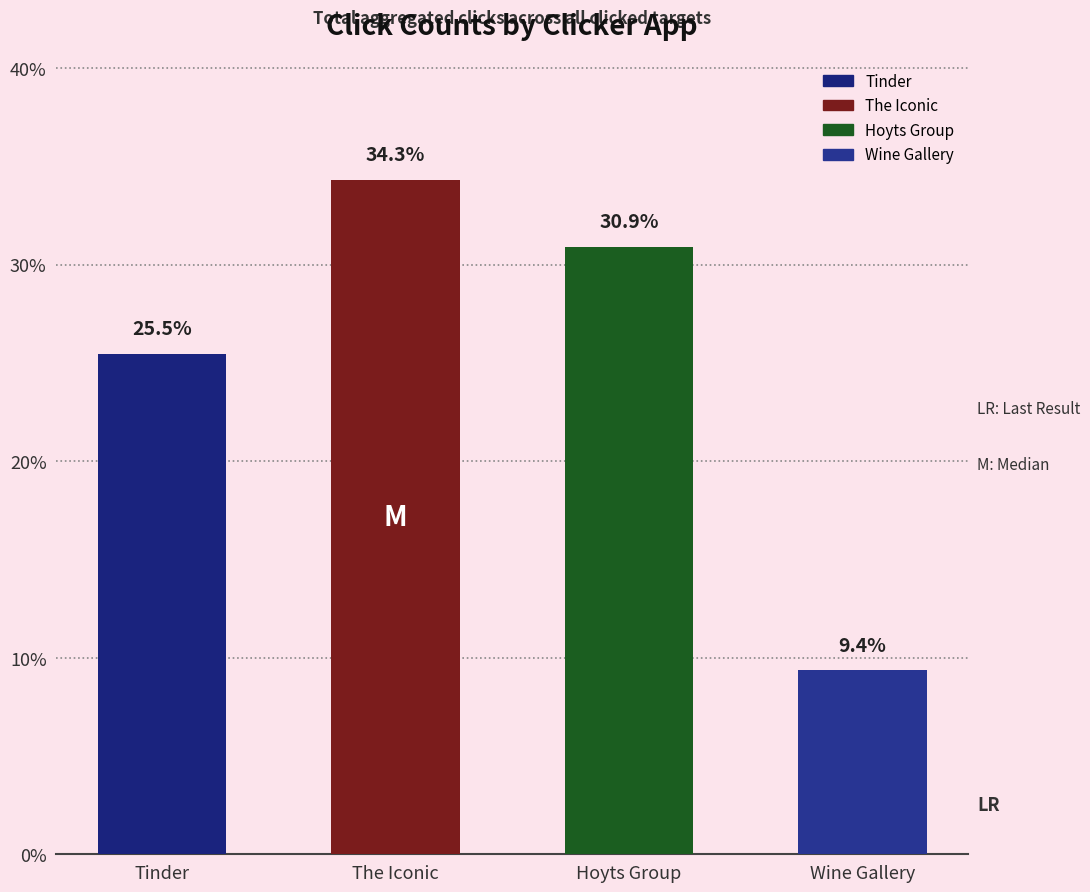

Where is the data nearest to the value 21?

Tinder